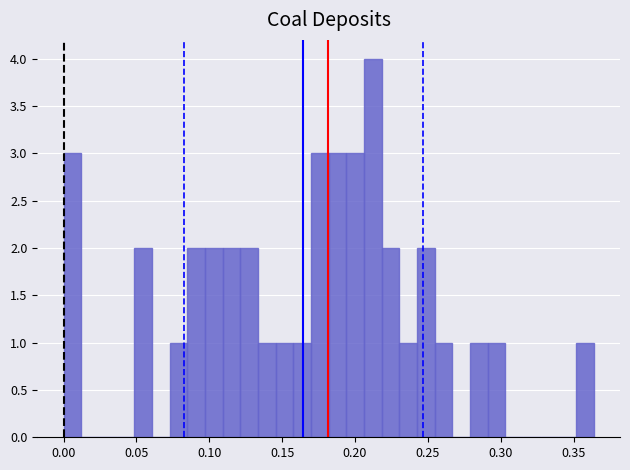

Read against the x-axis, roughly where is the centre of the tallest bar?

0.210